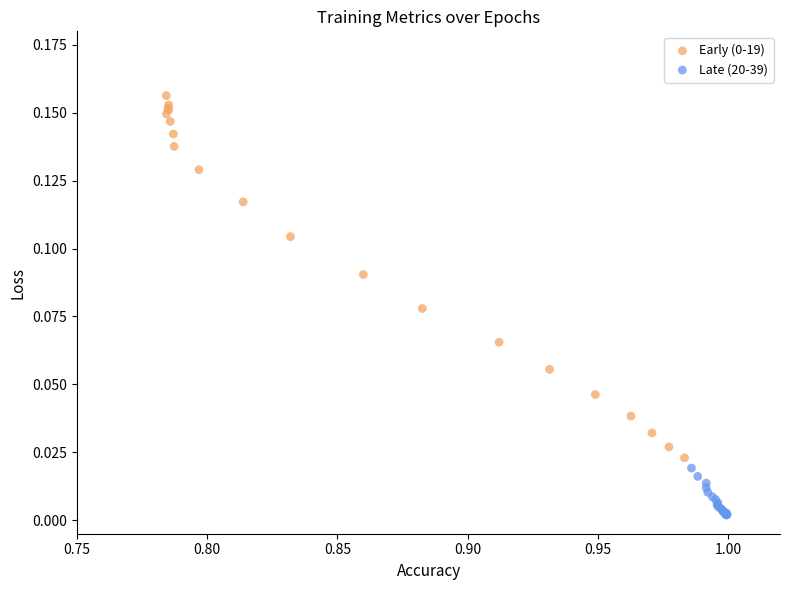

Which series reaches the minimum Y coordinate?

Late (20-39)